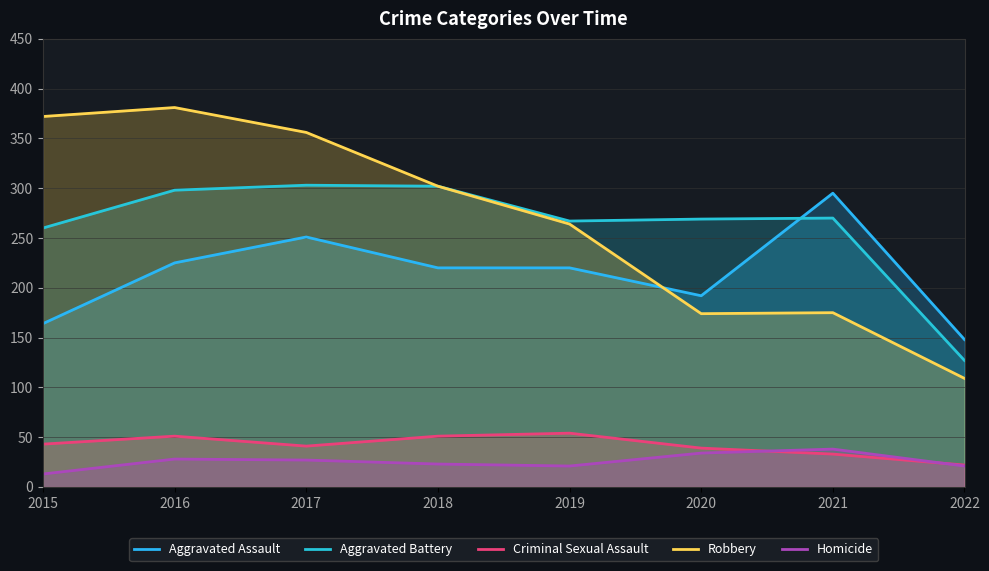

Does the chart have visible grid lines?

Yes